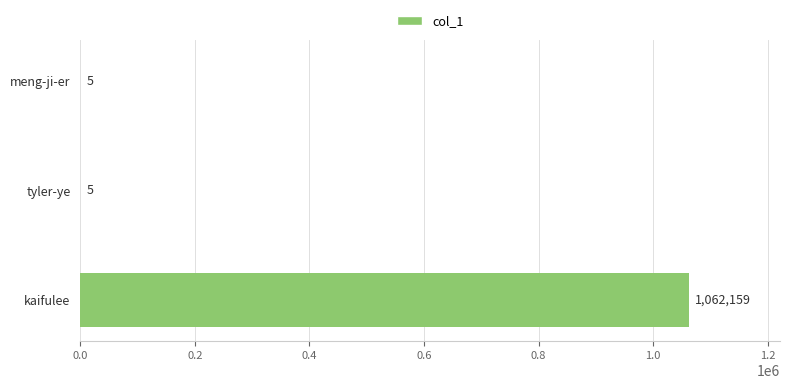

What is the sum of all values?

1062169